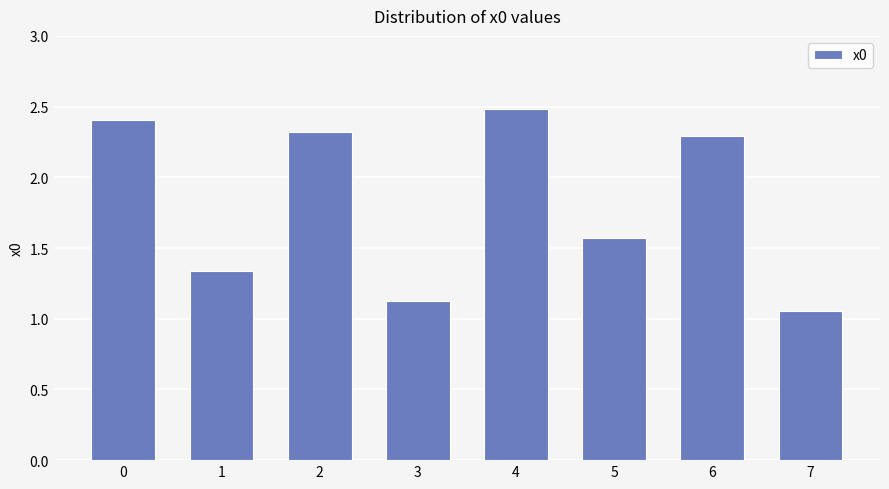

How many bars are there in total?

8